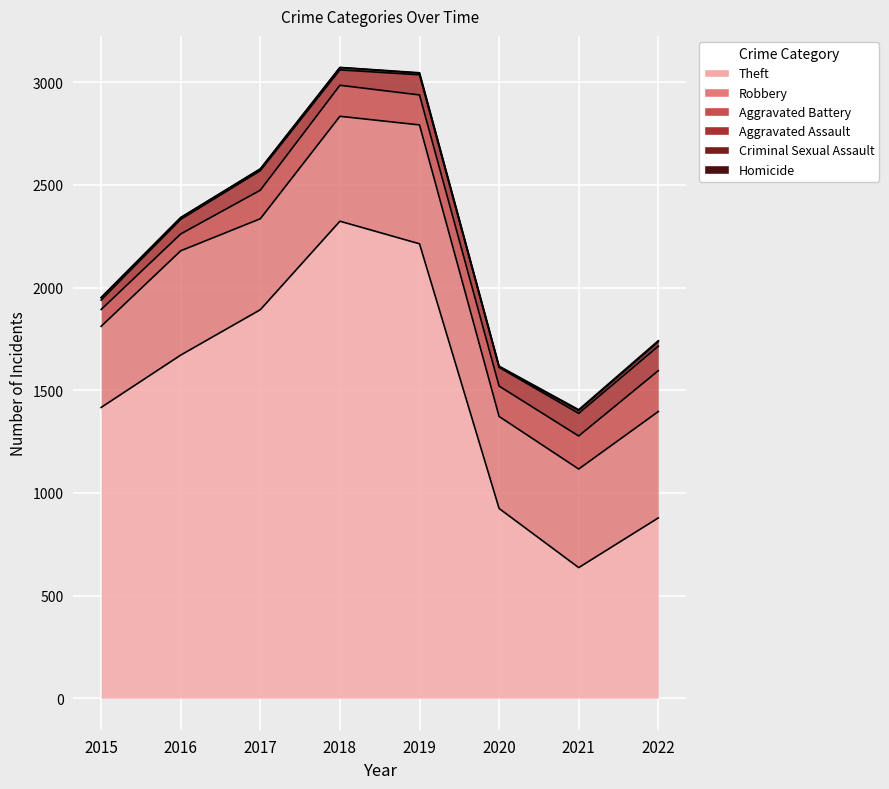

What is the minimum value for Criminal Sexual Assault?

3